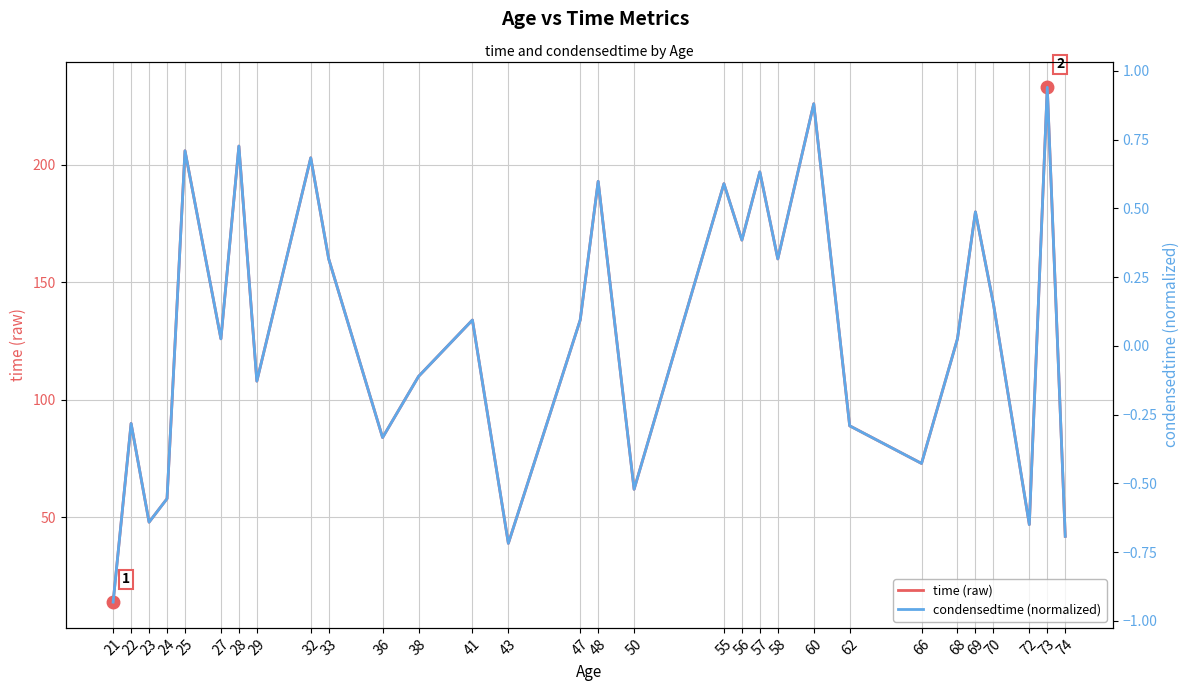

Reading right to left, what are all the values shown in this chart?

time (raw): 42.0	233.0	47.0	141.0	180.0	126.0	73.0	89.0	226.0	160.0	197.0	168.0	192.0	62.0	193.0	134.0	39.0	134.0	110.0	84.0	160.0	203.0	108.0	208.0	126.0	206.0	58.0	48.0	90.0	14.0
condensedtime (normalized): -0.7	0.9	-0.6	0.2	0.5	0.0	-0.4	-0.3	0.9	0.3	0.6	0.4	0.6	-0.5	0.6	0.1	-0.7	0.1	-0.1	-0.3	0.3	0.7	-0.1	0.7	0.0	0.7	-0.6	-0.6	-0.3	-0.9